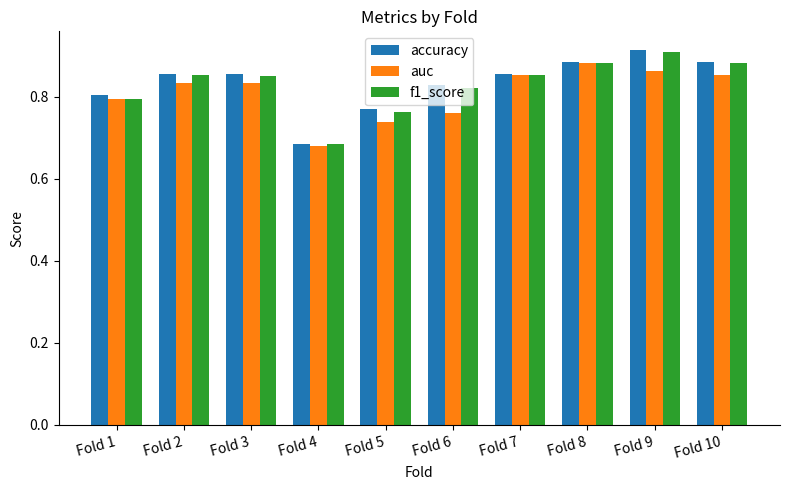

At how many categories does at least one series exceed 0?

10